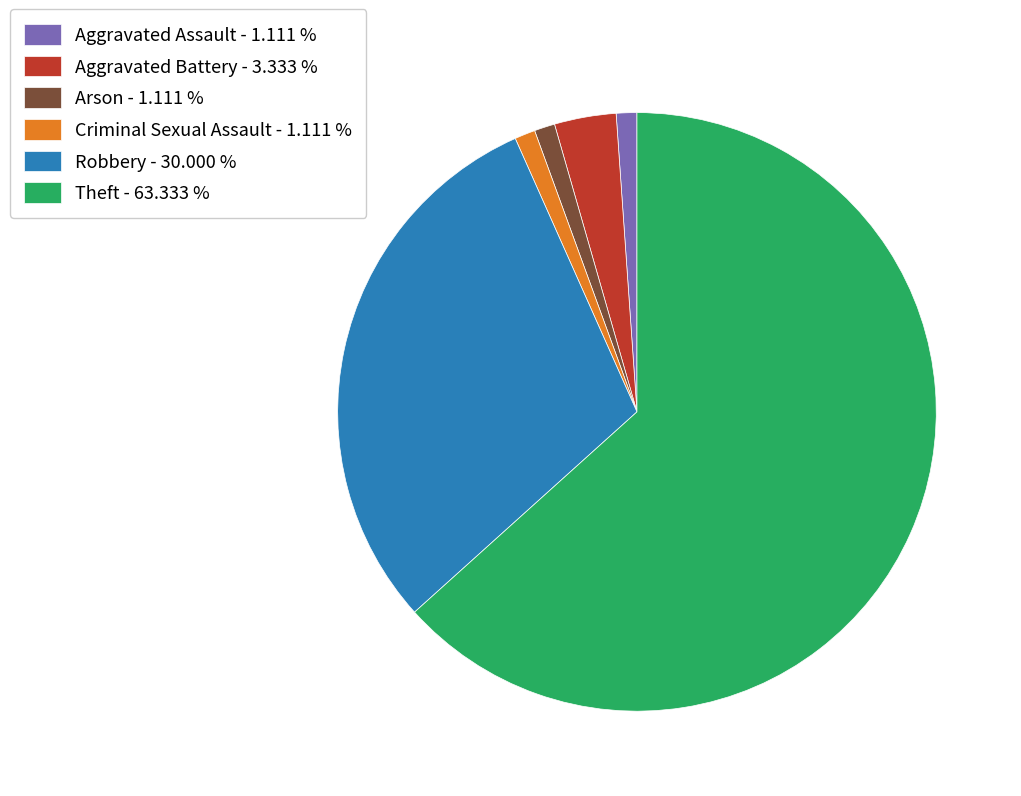

Approximately how many times larger is the value at Theft - 63.333 % compared to Robbery - 30.000 %?

2.1